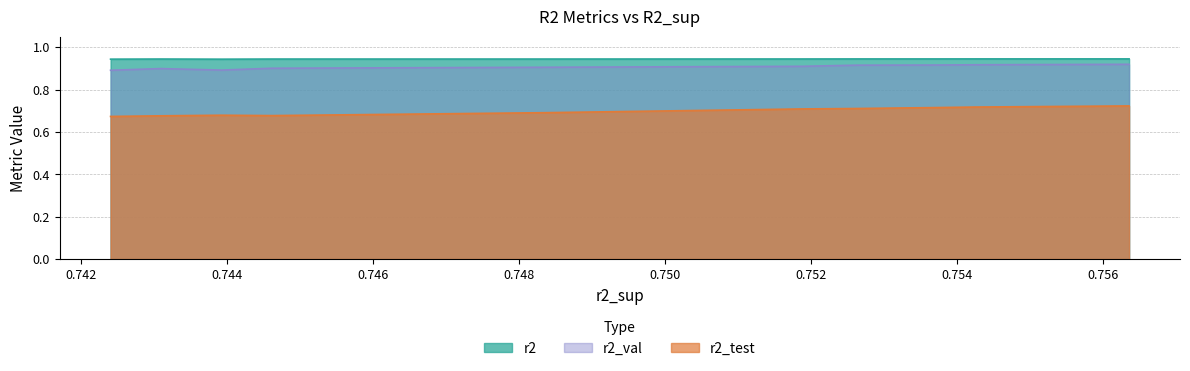

Reading left to right, list all the values displayed in this chart.

r2: model_3_13_0=0.9	model_3_13_1=0.9	model_3_13_2=0.9	model_3_13_3=0.9	model_3_13_4=0.9	model_3_13_5=0.9	model_3_13_6=0.9	model_3_13_8=0.9	model_3_13_7=0.9	model_3_13_9=0.9
r2_test: model_3_13_0=0.7	model_3_13_1=0.7	model_3_13_2=0.7	model_3_13_3=0.7	model_3_13_4=0.7	model_3_13_5=0.7	model_3_13_6=0.7	model_3_13_8=0.7	model_3_13_7=0.7	model_3_13_9=0.7
r2_val: model_3_13_0=0.9	model_3_13_1=0.9	model_3_13_2=0.9	model_3_13_3=0.9	model_3_13_4=0.9	model_3_13_5=0.9	model_3_13_6=0.9	model_3_13_8=0.9	model_3_13_7=0.9	model_3_13_9=0.9